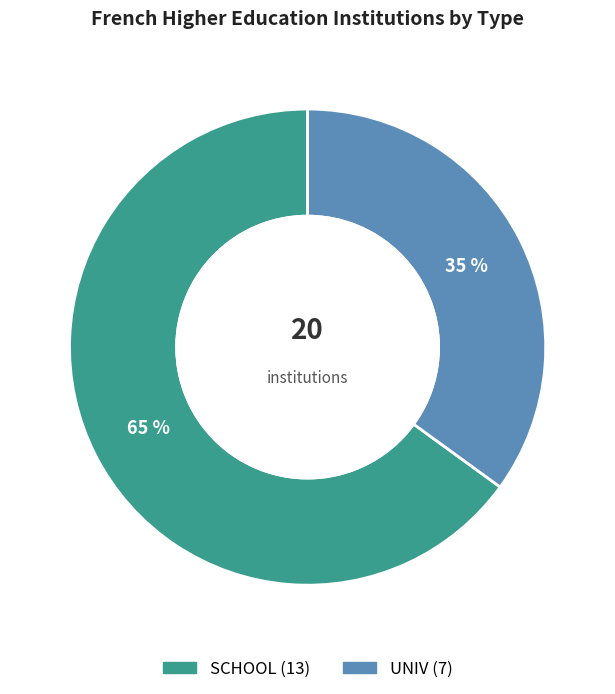

How many segments does this pie chart have?

2